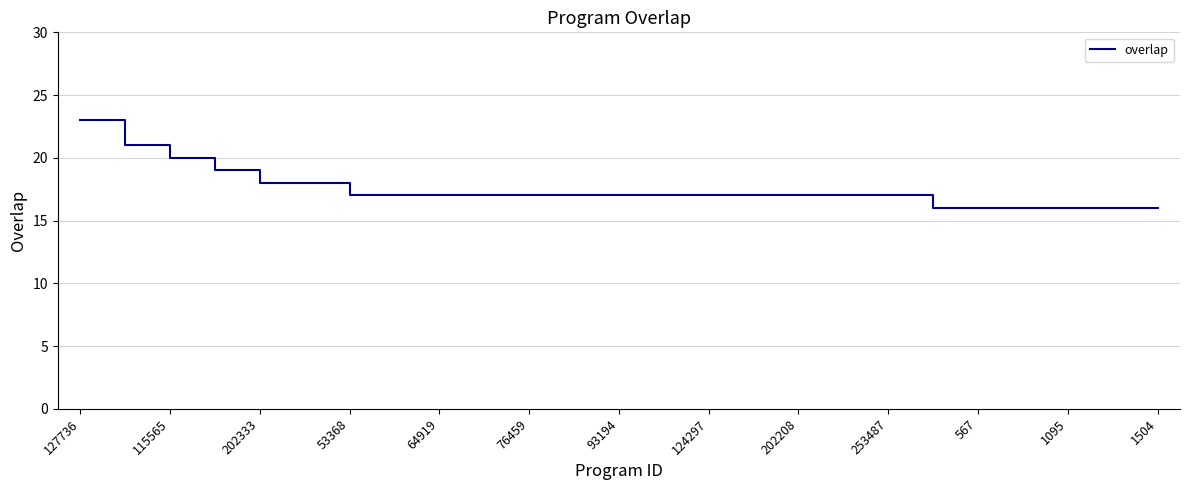

Reading right to left, transcribe all the data shown in this chart.

16	16	16	16	16	16	17	17	17	17	17	17	17	17	17	17	17	17	17	18	18	19	20	21	23